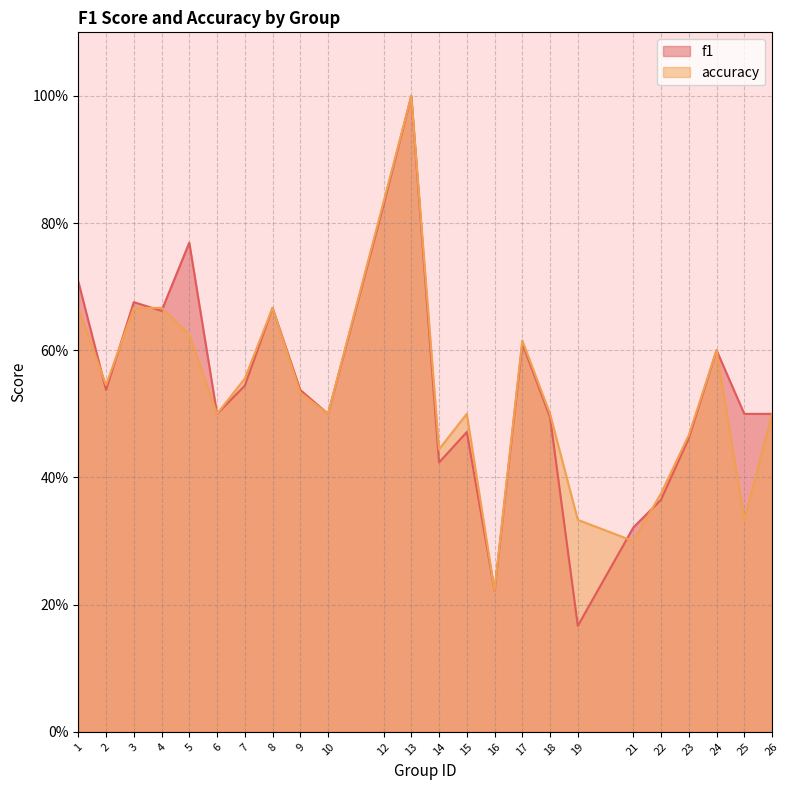

What is the difference between the accuracy values at 19 and 18?

0.2